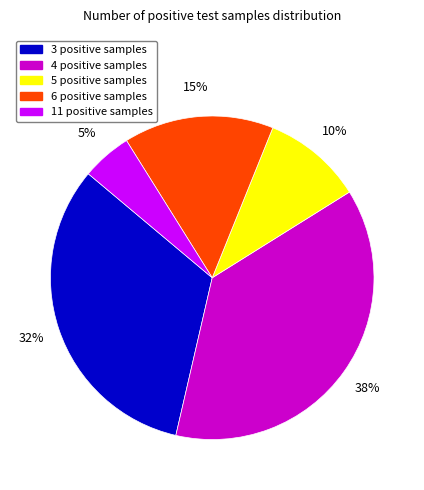

To the nearest percent, what is the average slice percentage?

20%